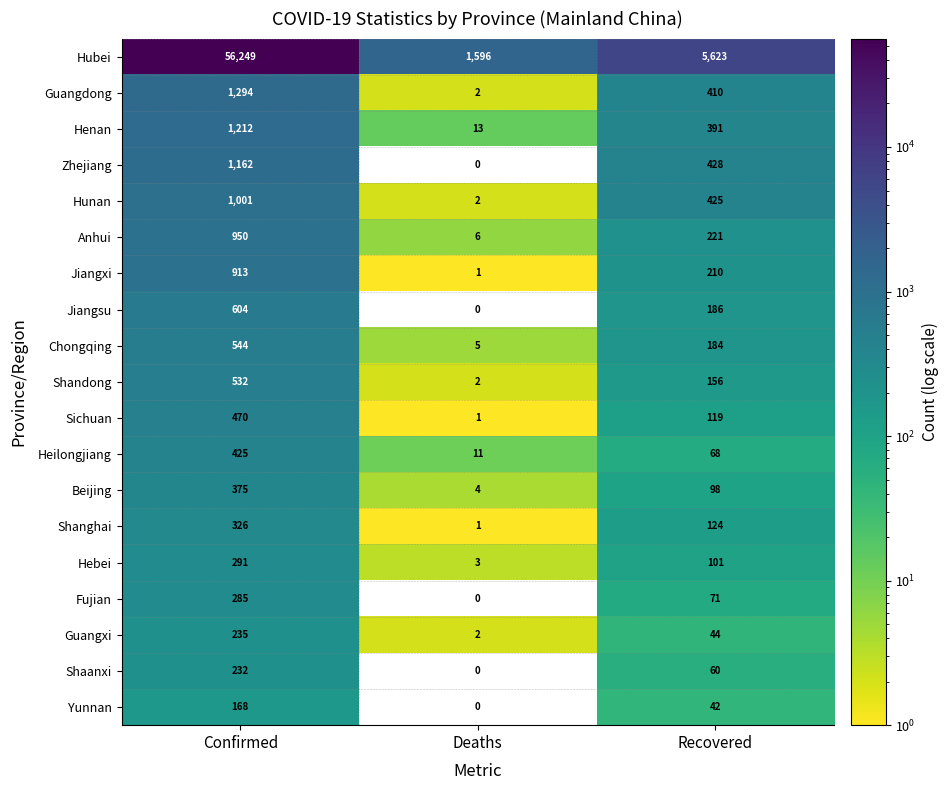

What is the sum of the Henan values at Recovered and Deaths?

404